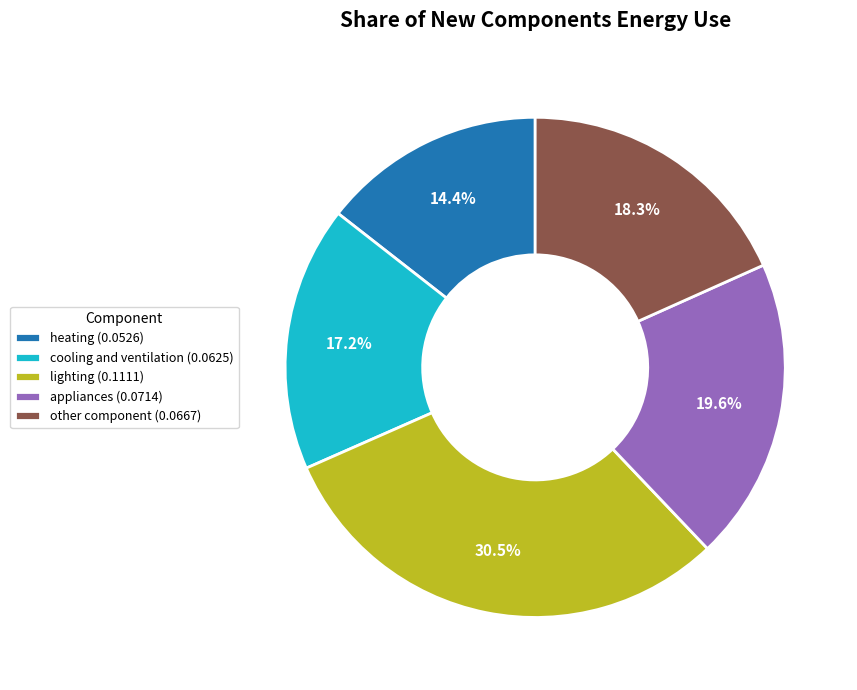

Which slice is the smallest?

heating (0.0526)